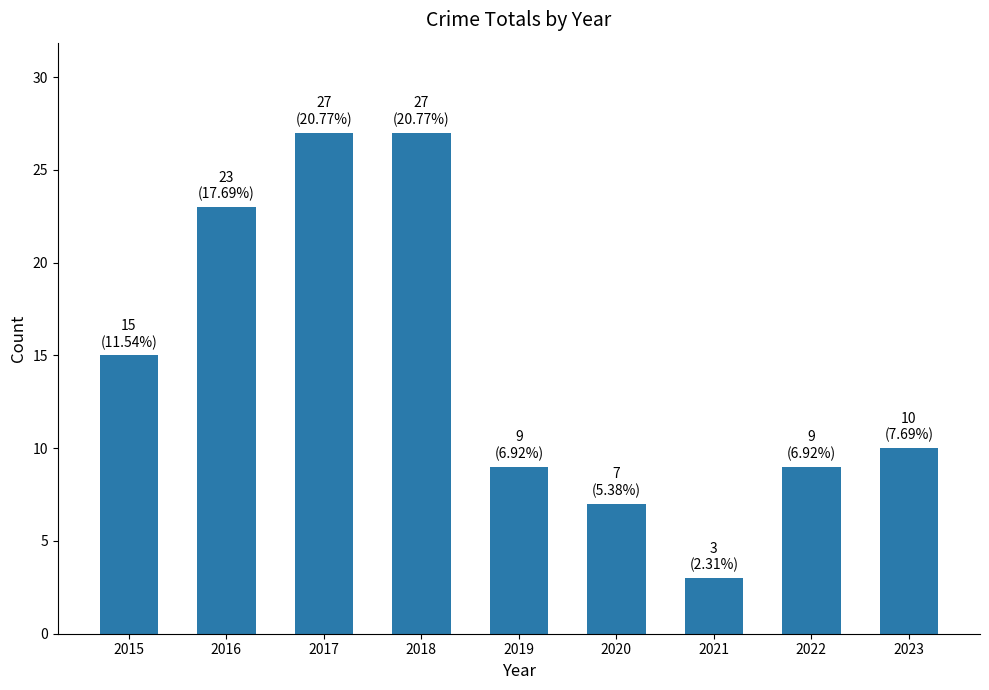

What is the minimum value shown in the chart?

3